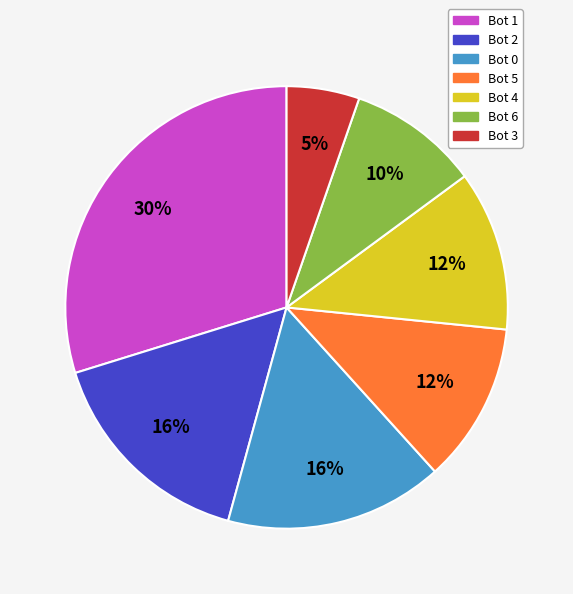

How many slices are in this pie chart?

7